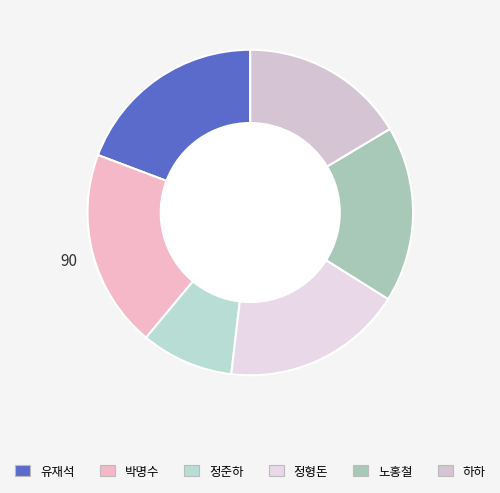

Rank the categories by value from highest to lowest.

박명수, 유재석, 정형돈, 노홍철, 하하, 정준하